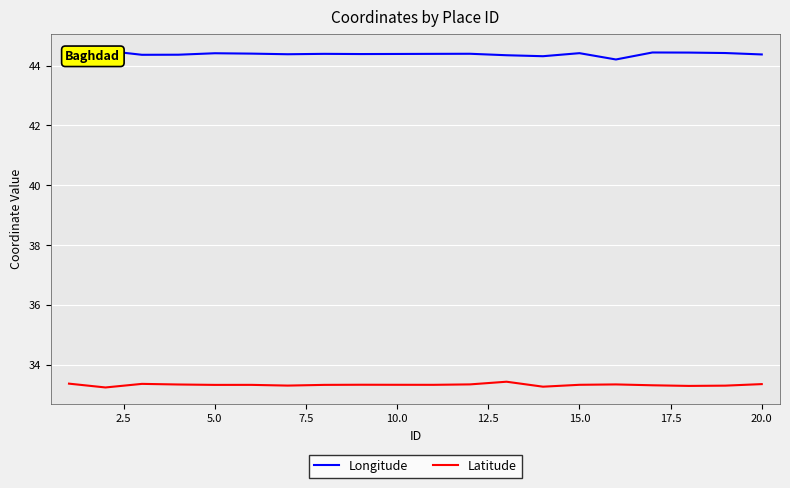

How many series are shown in this chart?

2